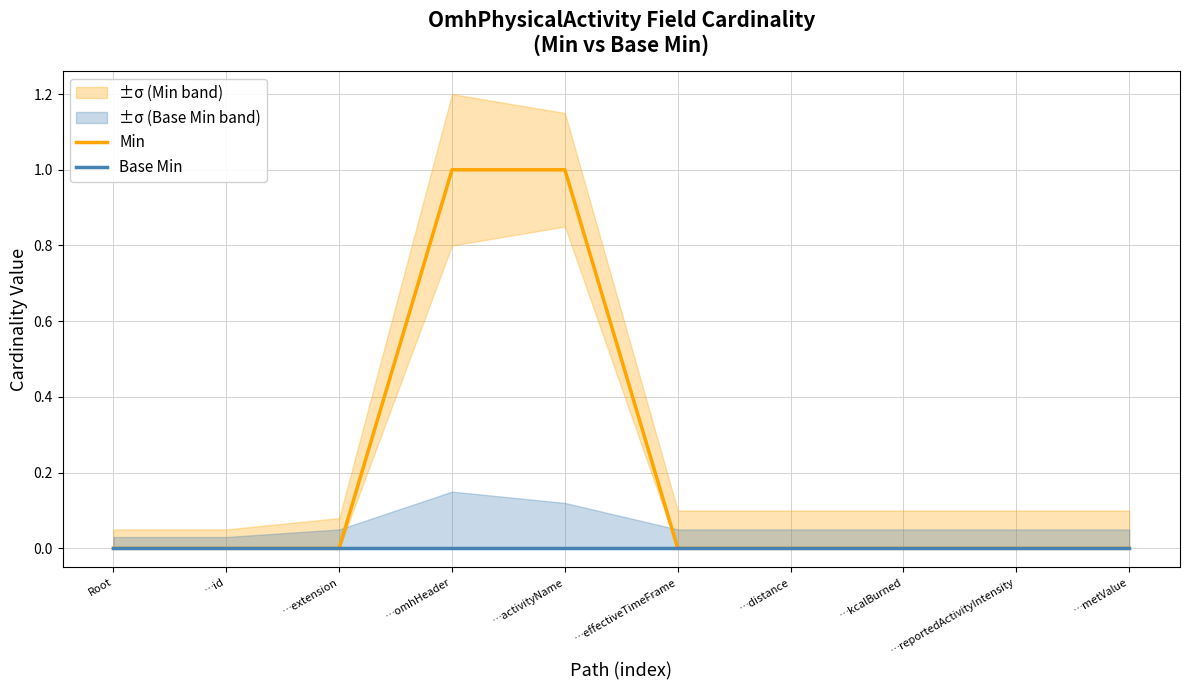

What is the label of the 2nd point from the right?

…reportedActivityIntensity